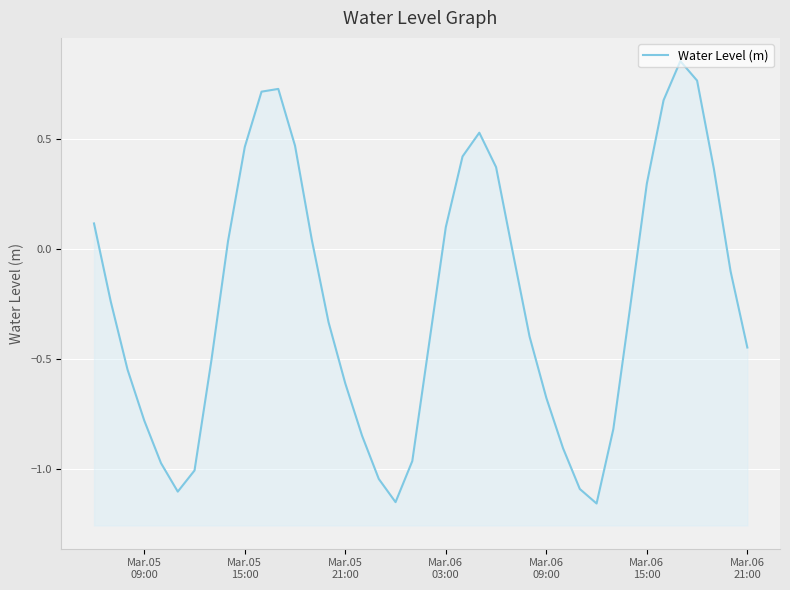

How many data points does each series have?

40